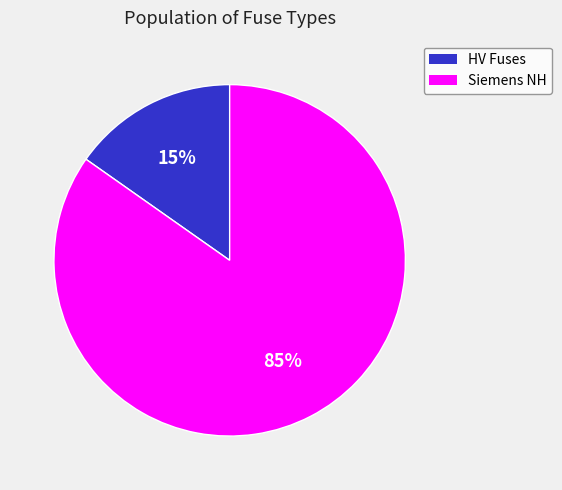

Is there a majority slice in this chart?

Yes